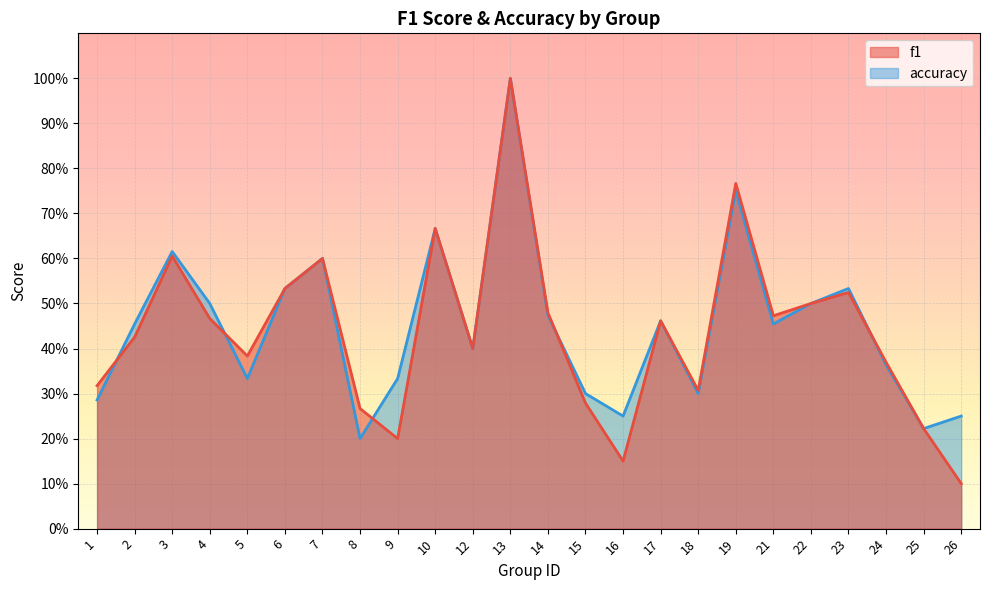

Count the accuracy values in the range 0 to 1.

24